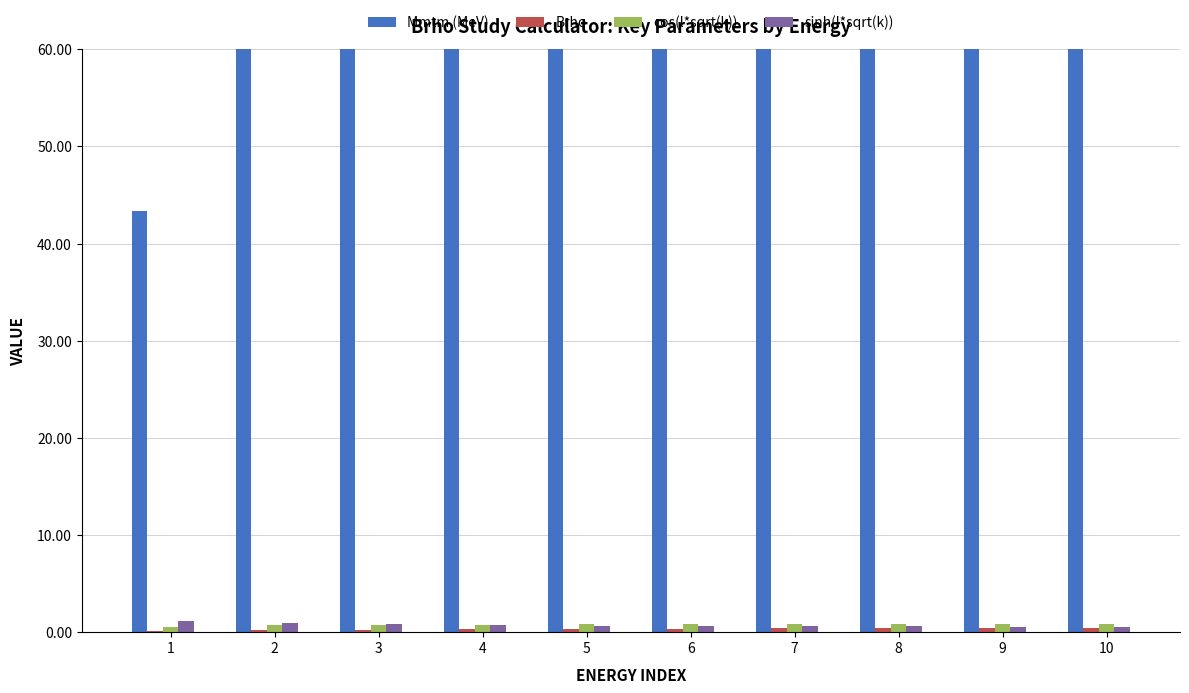

Which series has the largest range (max minus min)?

Mmtm (MeV)